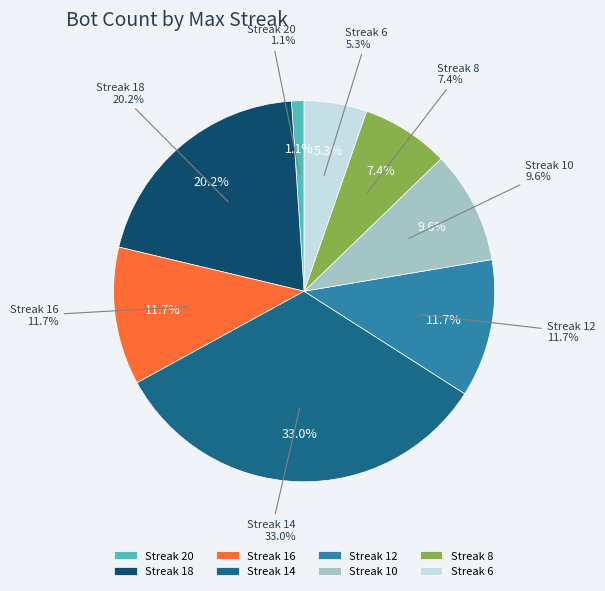

Count the number of slices in the pie.

8